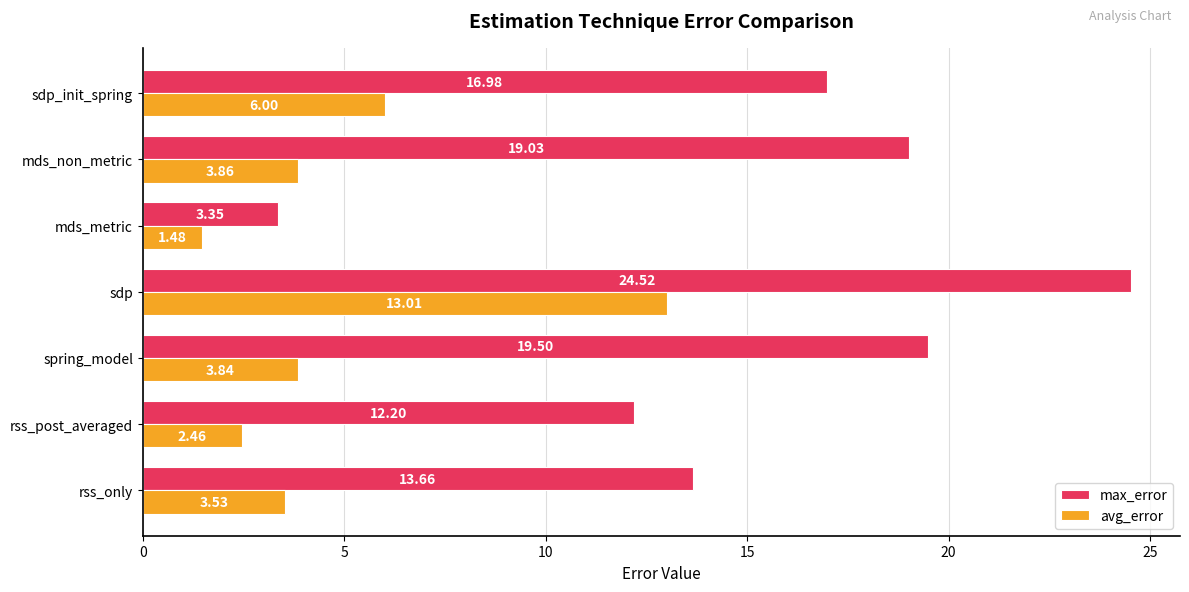

What are all the series names shown in the legend?

max_error, avg_error